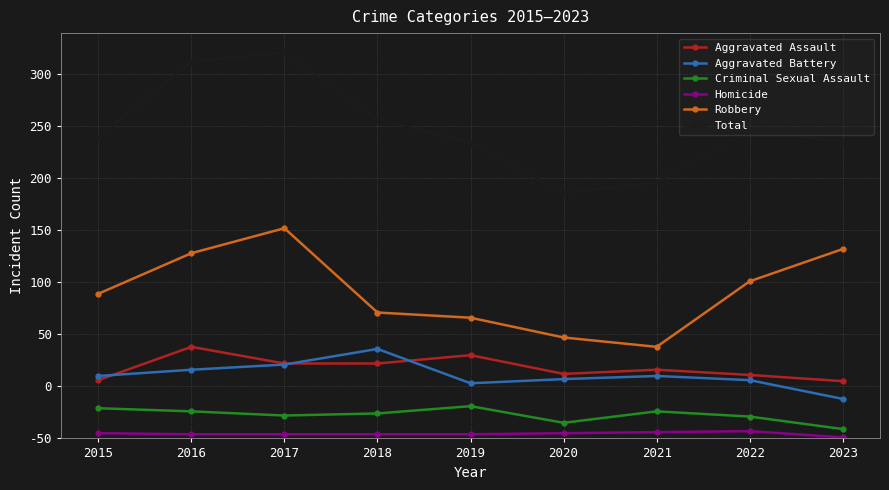

Reading left to right, extract all data points from this chart.

Aggravated Assault: 2015=56	2016=88	2017=72	2018=72	2019=80	2020=62	2021=66	2022=61	2023=55
Aggravated Battery: 2015=60	2016=66	2017=71	2018=86	2019=53	2020=57	2021=60	2022=56	2023=38
Criminal Sexual Assault: 2015=29	2016=26	2017=22	2018=24	2019=31	2020=15	2021=26	2022=21	2023=9
Homicide: 2015=5	2016=4	2017=4	2018=4	2019=4	2020=5	2021=6	2022=7	2023=1
Robbery: 2015=139	2016=178	2017=202	2018=121	2019=116	2020=97	2021=88	2022=151	2023=182
Total: 2015=289	2016=362	2017=371	2018=307	2019=284	2020=236	2021=246	2022=296	2023=285